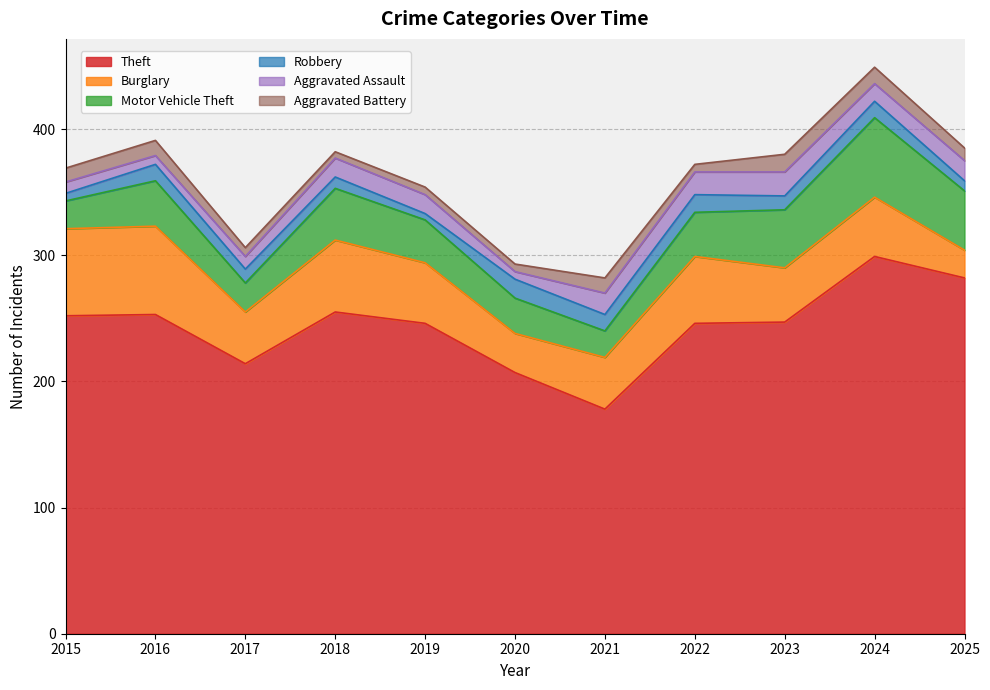

Reading right to left, extract all data points from this chart.

Theft: 2025=282	2024=299	2023=247	2022=246	2021=178	2020=207	2019=246	2018=255	2017=214	2016=253	2015=252
Burglary: 2025=22	2024=47	2023=43	2022=53	2021=41	2020=31	2019=48	2018=57	2017=41	2016=70	2015=69
Motor Vehicle Theft: 2025=47	2024=63	2023=46	2022=35	2021=21	2020=28	2019=34	2018=41	2017=23	2016=36	2015=22
Robbery: 2025=8	2024=13	2023=11	2022=14	2021=13	2020=15	2019=5	2018=9	2017=11	2016=13	2015=6
Aggravated Assault: 2025=16	2024=14	2023=19	2022=18	2021=17	2020=6	2019=15	2018=15	2017=10	2016=7	2015=9
Aggravated Battery: 2025=10	2024=13	2023=14	2022=6	2021=12	2020=6	2019=6	2018=5	2017=7	2016=12	2015=11